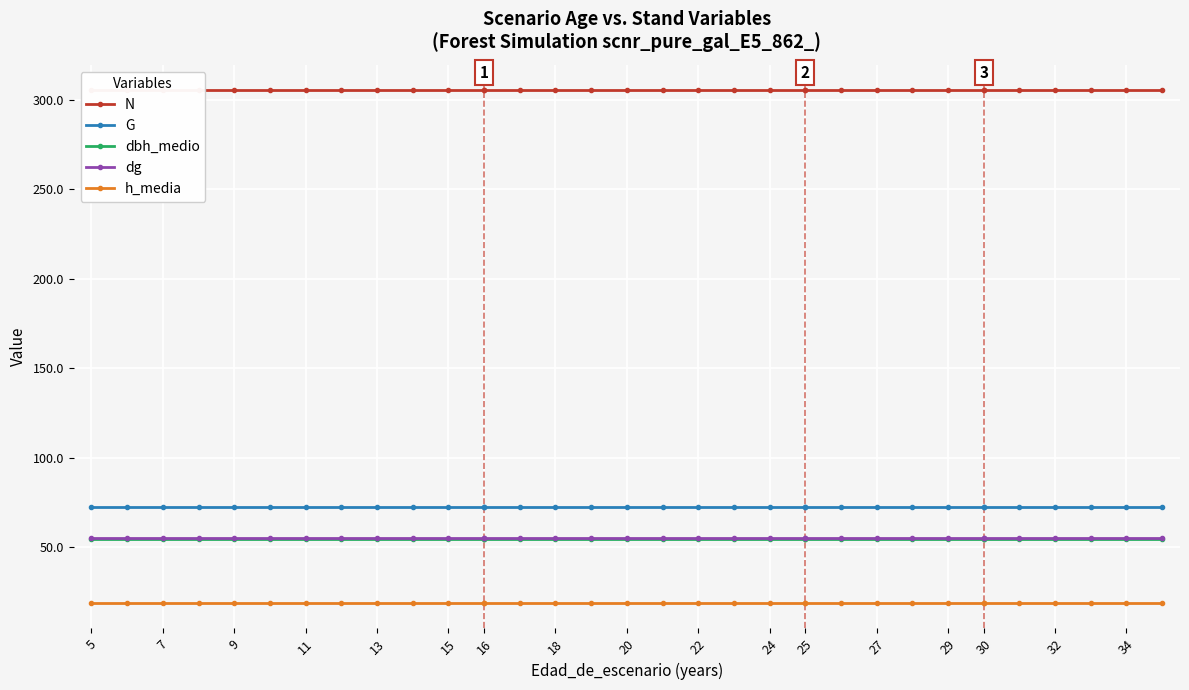

How many lines are shown in the chart?

5